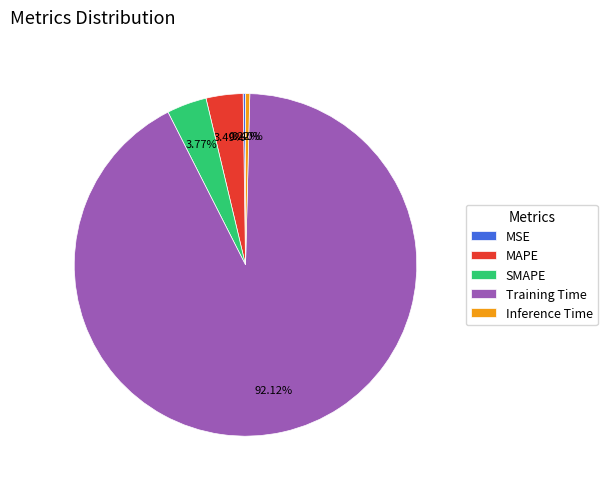

Do Training Time and Inference Time together represent more than half of the pie?

Yes